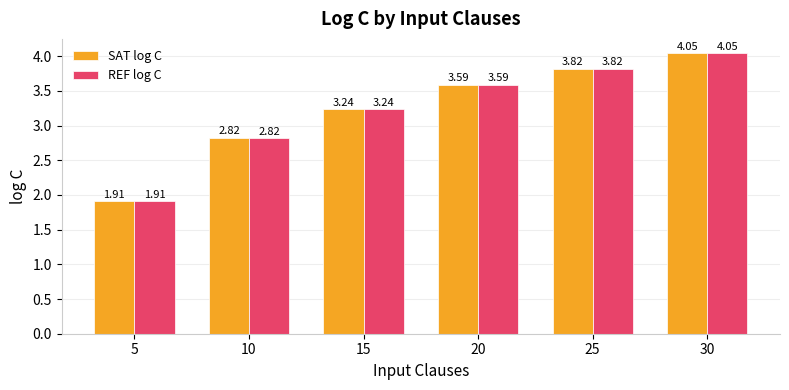

What is the sum of all REF log C values?

19.4